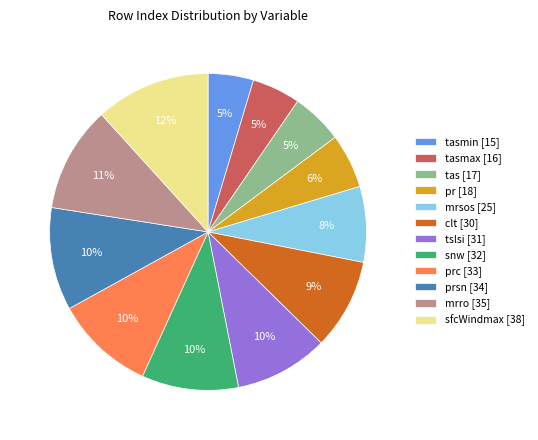

How many segments does this pie chart have?

12